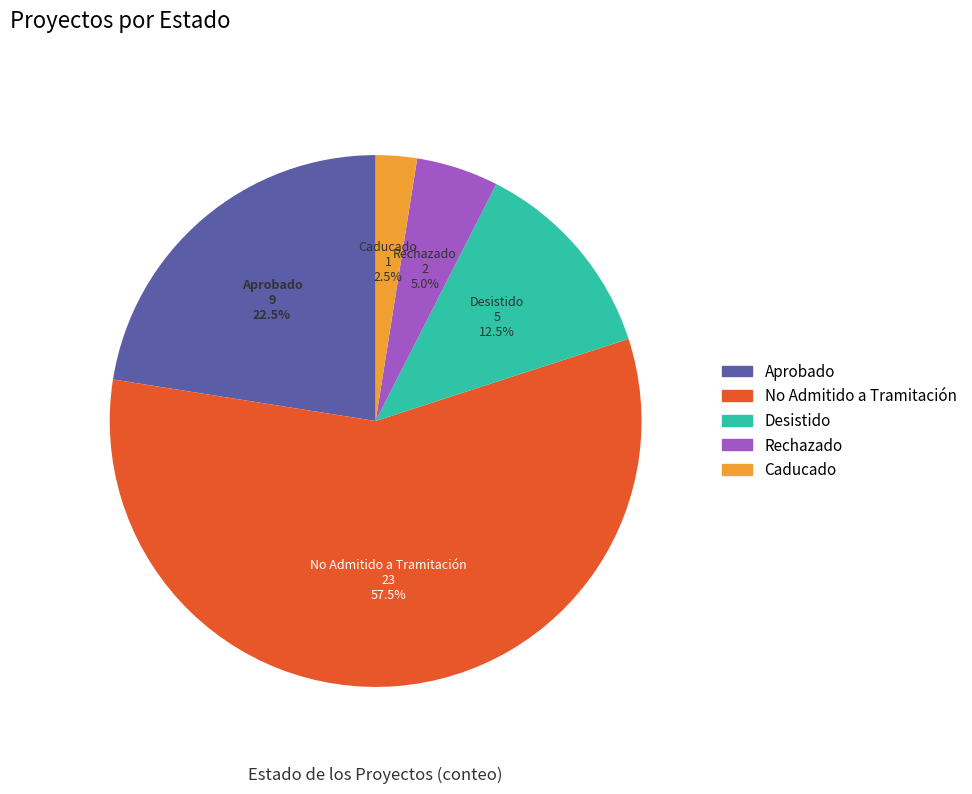

Does No Admitido a Tramitación represent more than half of the total?

Yes